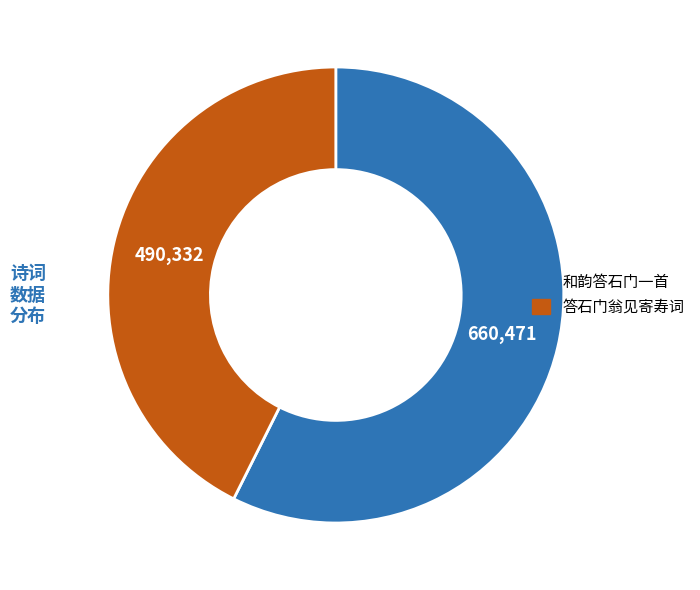

Is the sum of 和韵答石门一首 and 答石门翁见寄寿词 greater than half?

Yes